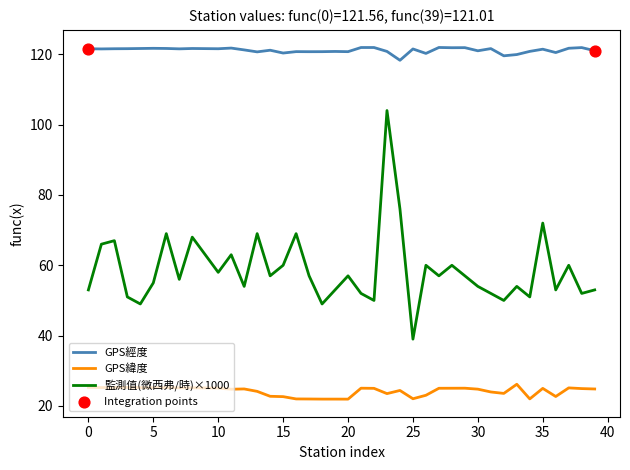

Which series has the largest range (max minus min)?

監測值(微西弗/時)×1000